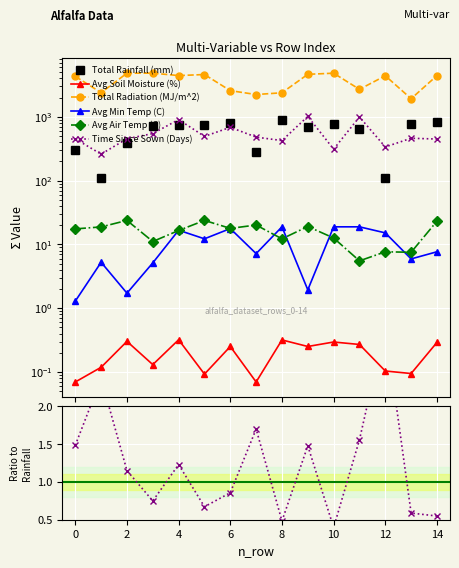

What are all the series names shown in the legend?

Total Rainfall (mm), Avg Soil Moisture (%), Total Radiation (MJ/m^2), Avg Min Temp (C), Avg Air Temp (C), Time Since Sown (Days)